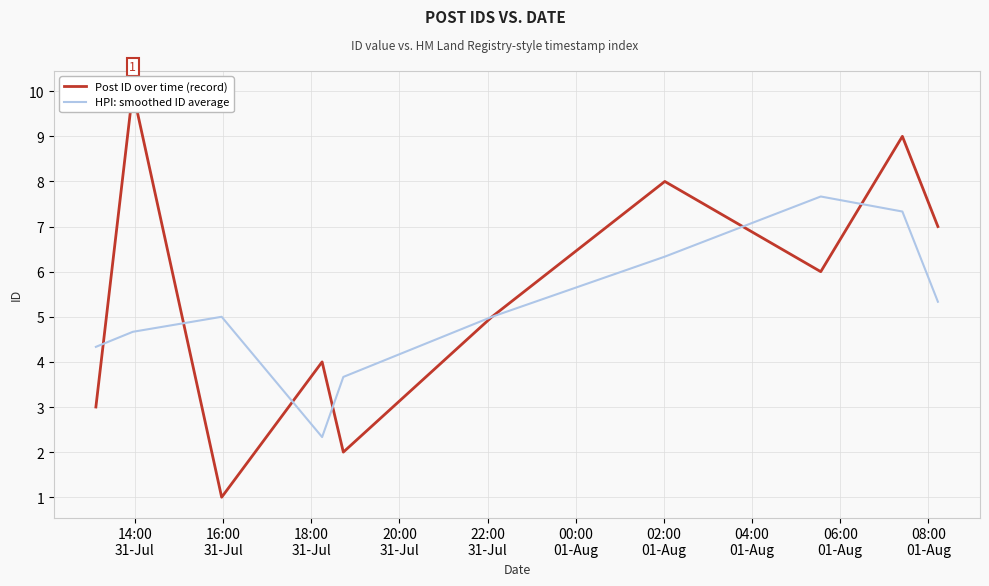

True or false: Post ID over time (record) has more than 1 points higher than both neighbors.

True